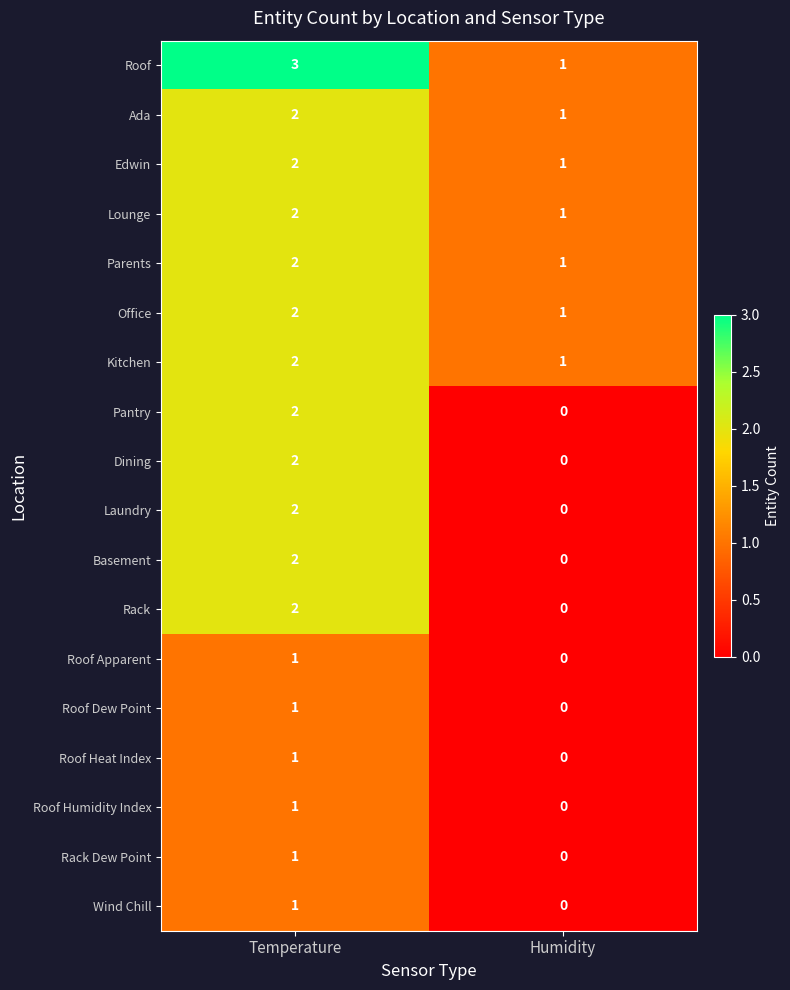

Which category has the highest value across all series?

Temperature